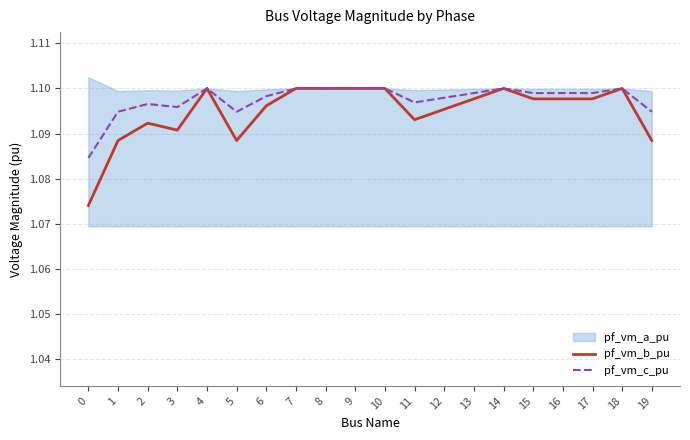

At which label does pf_vm_c_pu reach its peak?

14